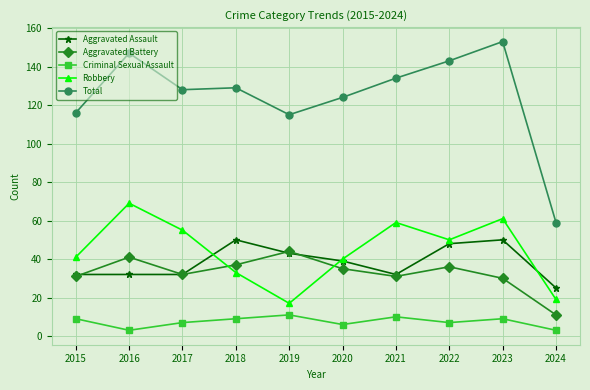

Which series has the largest range (max minus min)?

Total